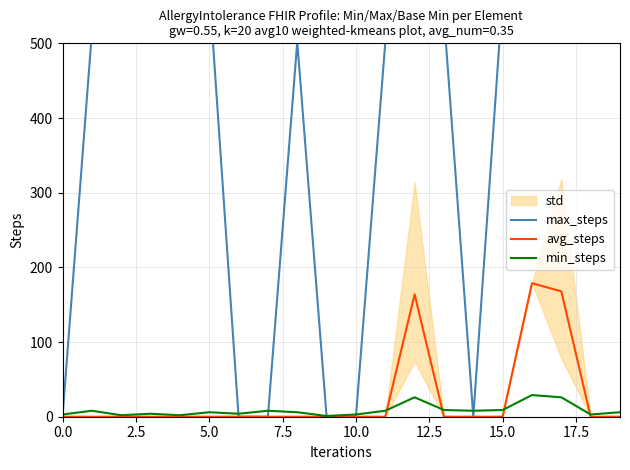

How many data points in max_steps are less than 519?

9